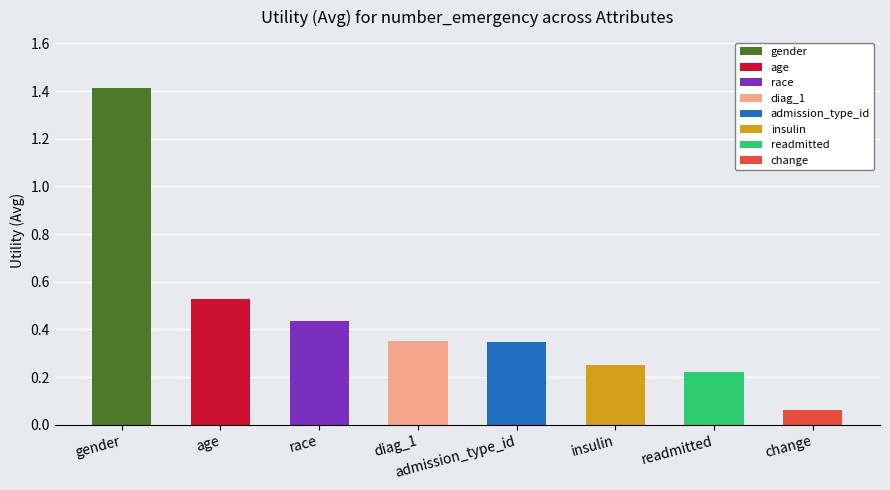

Reading left to right, extract all data points from this chart.

gender=1.4	age=0.5	race=0.4	diag_1=0.4	admission_type_id=0.3	insulin=0.2	readmitted=0.2	change=0.1